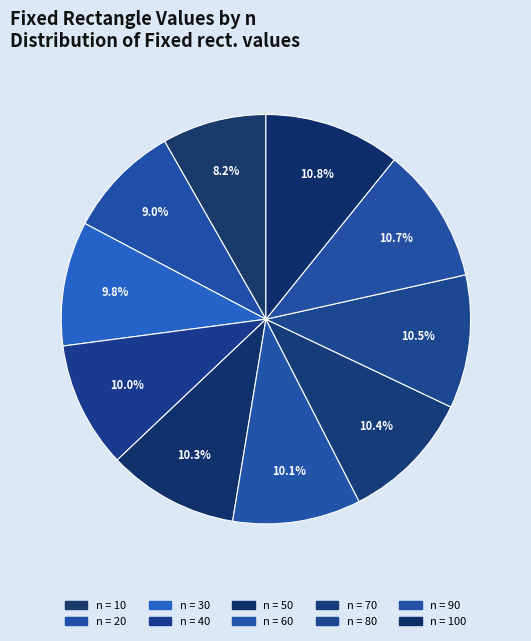

How many slices are in this pie chart?

10